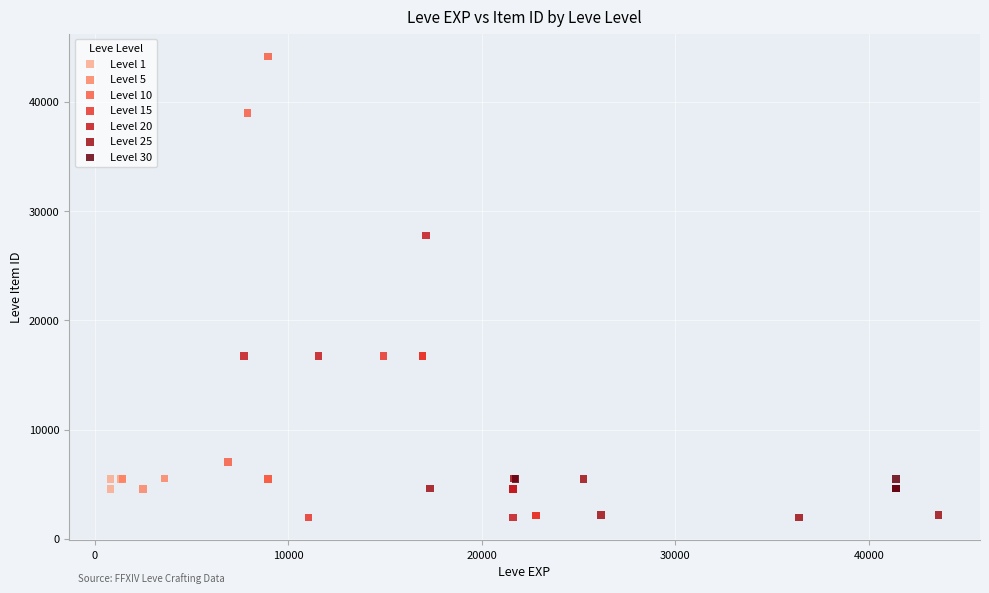

Which series has the widest spread of Y values?

Level 10